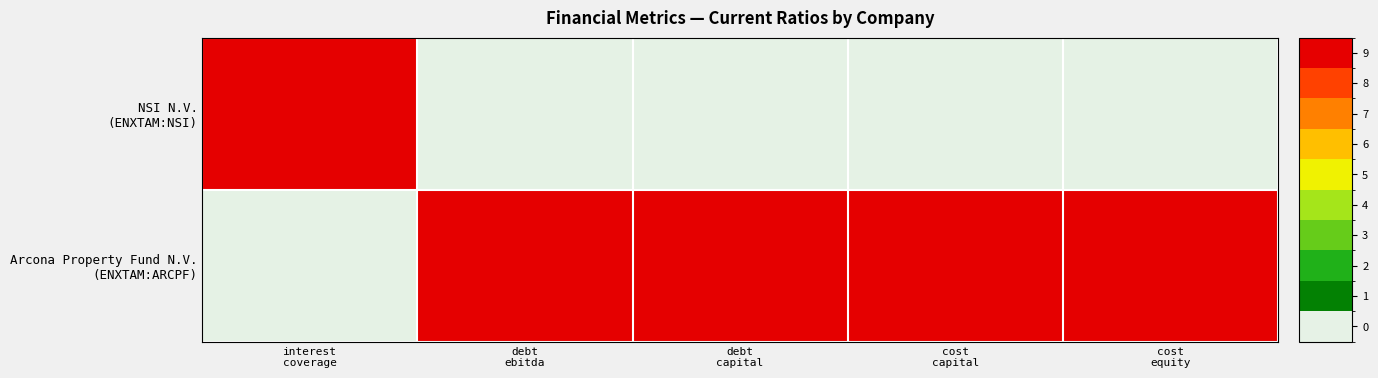

Which series has the largest range (max minus min)?

NSI N.V. (ENXTAM:NSI)